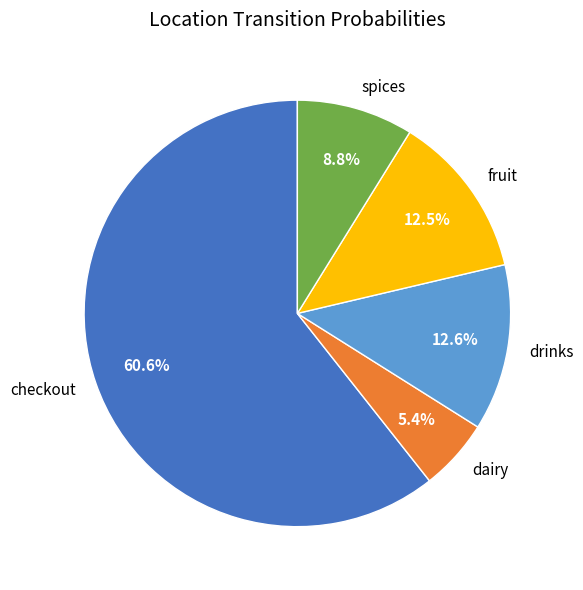

Combined, what portion of the pie is spices and checkout?

69.5%